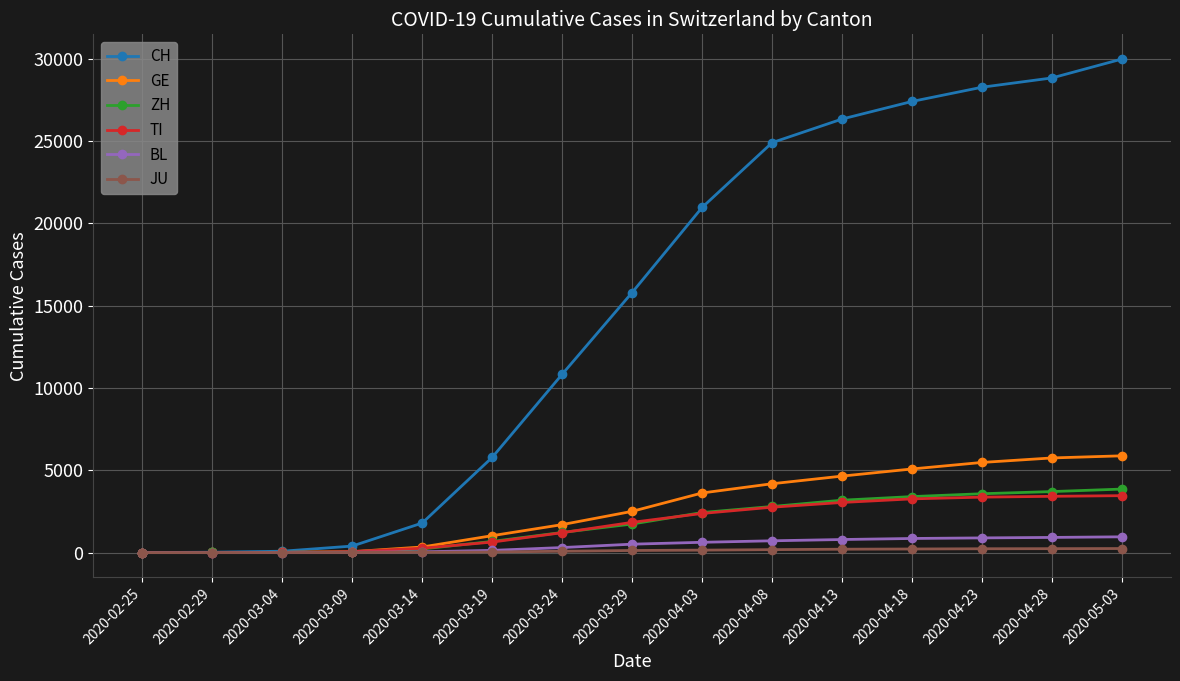

List the series in order of their peak value, highest first.

CH, GE, ZH, TI, BL, JU